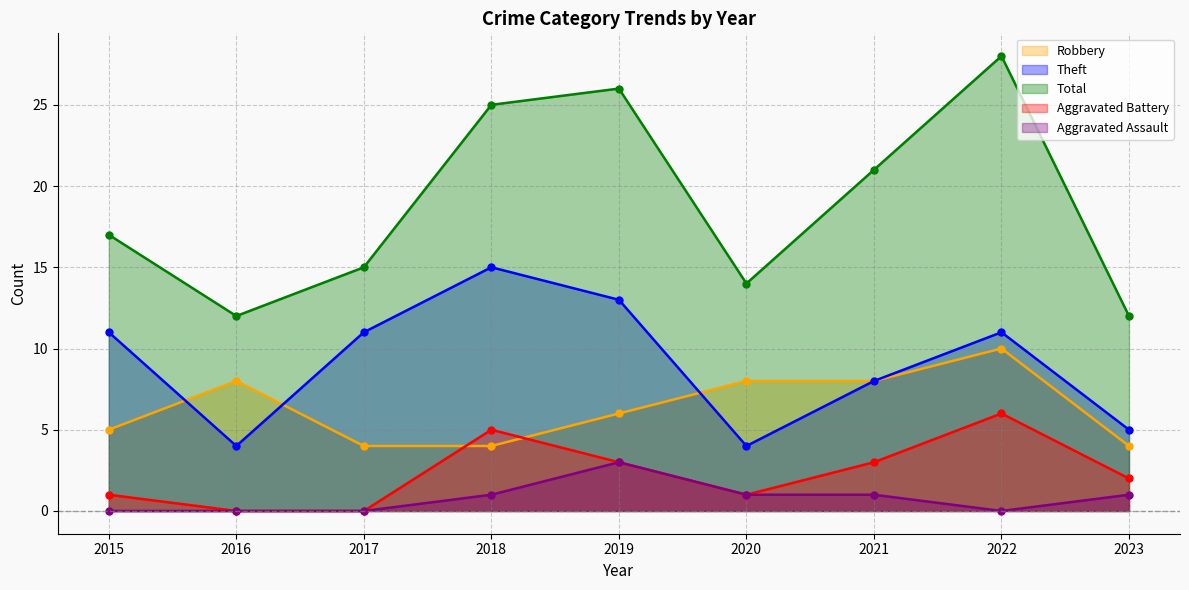

True or false: Aggravated Assault and Robbery cross at least once.

False